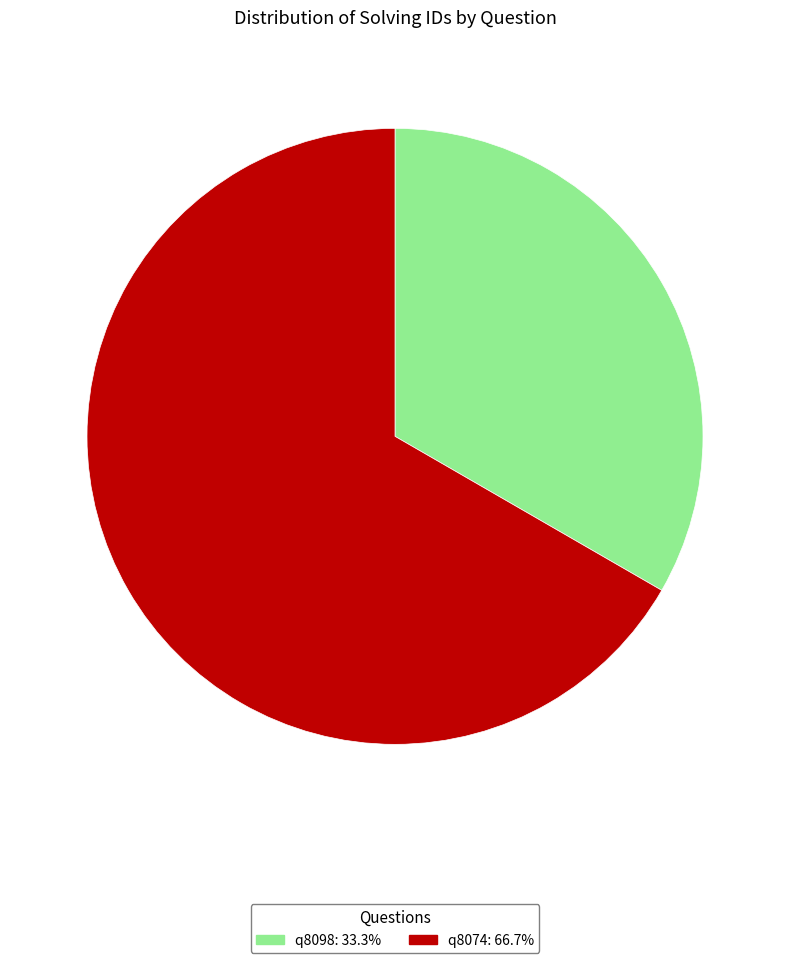

Is the sum of q8074 and q8098 greater than half?

Yes